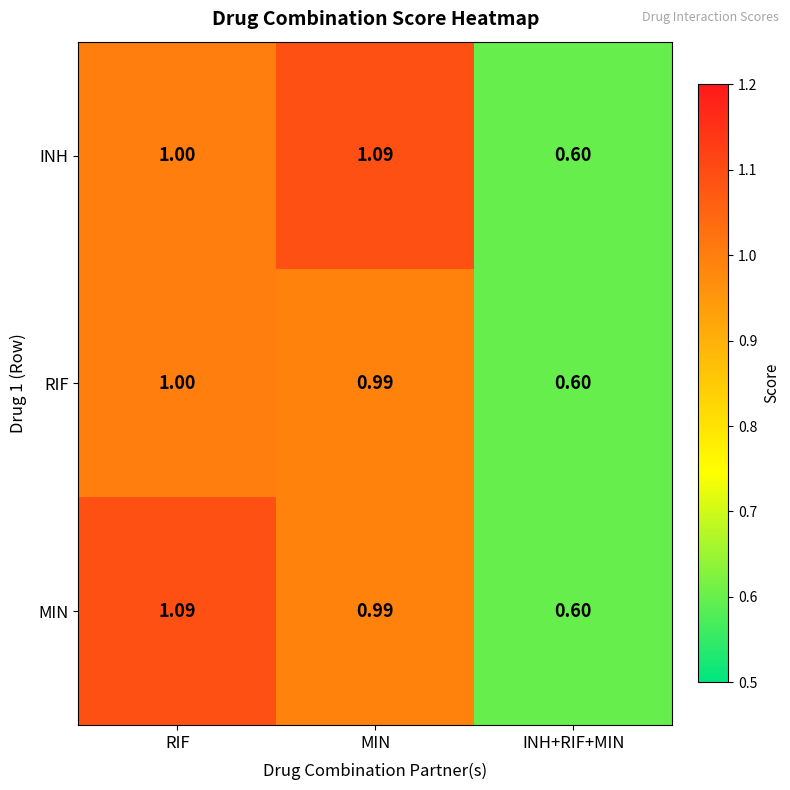

At which label is MIN closest to 0?

INH+RIF+MIN